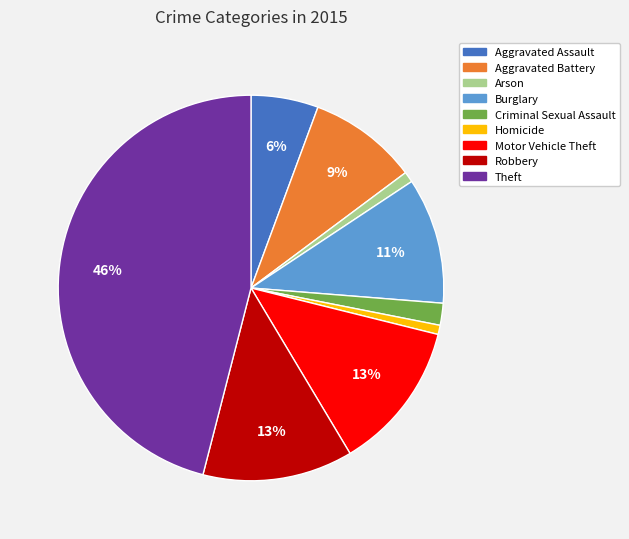

Approximately how many times larger is the value at Homicide compared to Aggravated Battery?

0.1